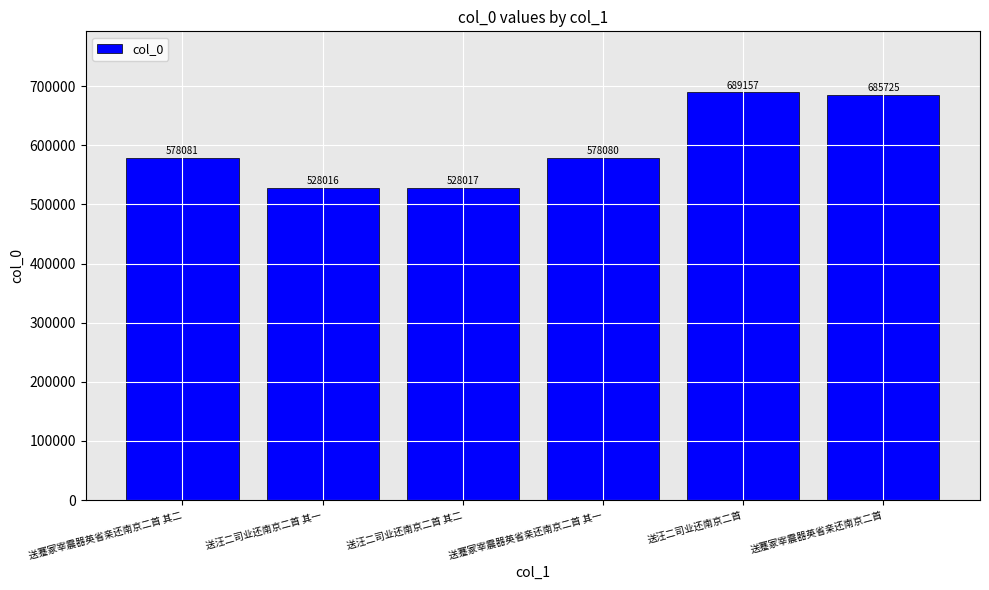

How many data points are less than 578081?

3